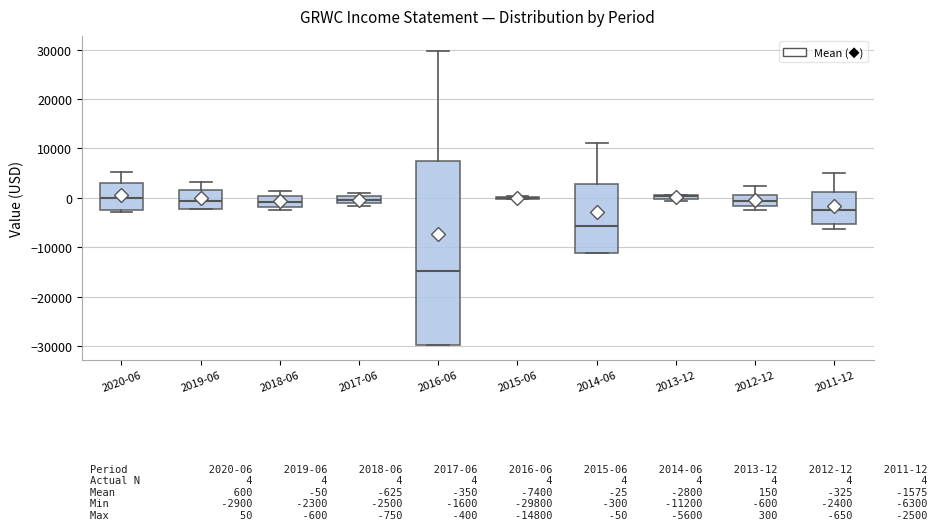

Which box is the tallest, from its lower edge to its upper edge?

2016-06